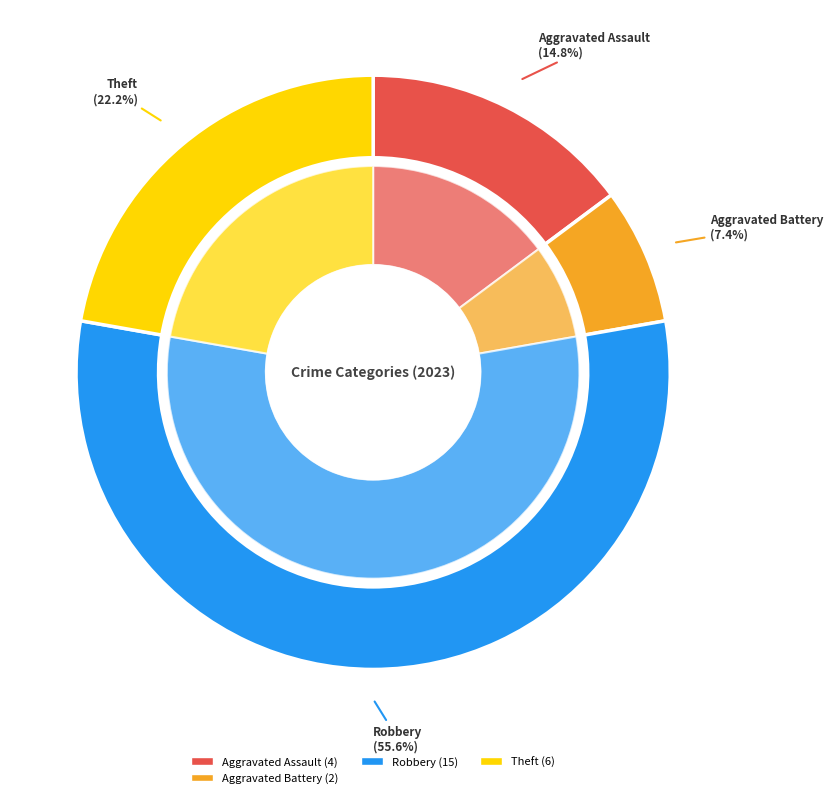

What percentage is the Robbery slice, to the nearest percent?

56%